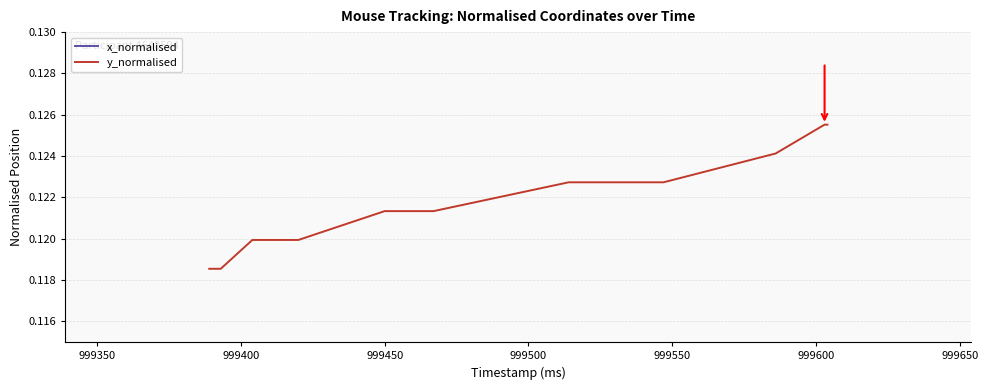

What are all the series names shown in the legend?

x_normalised, y_normalised